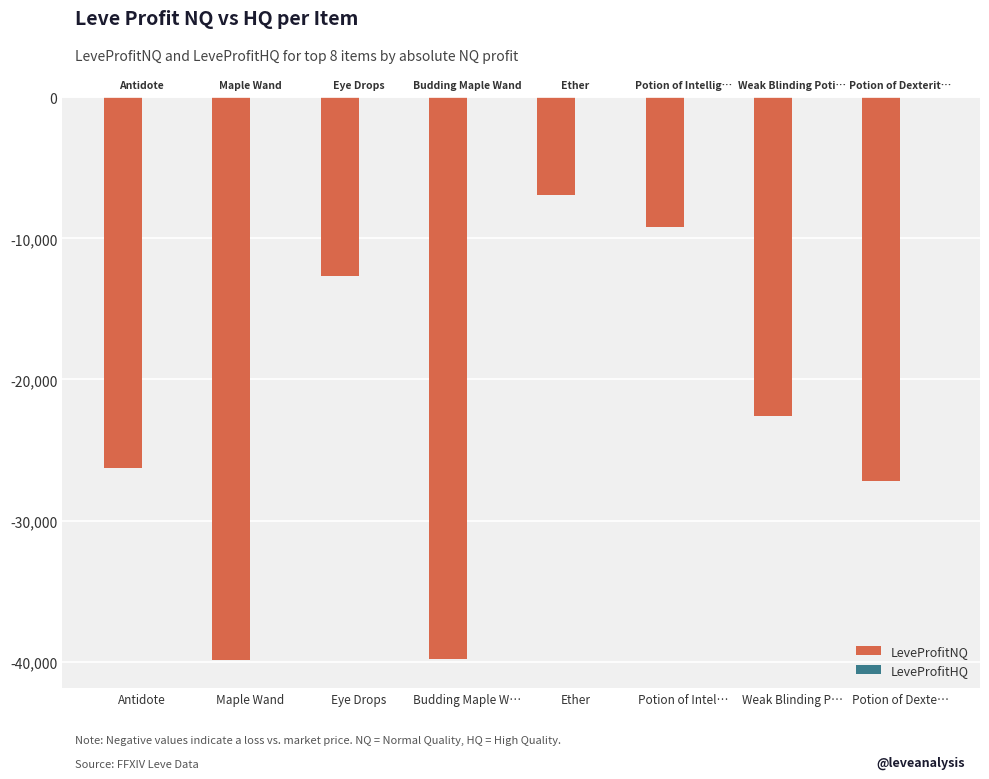

What is the sum of the values at Budding Maple W… and Antidote?

-66093.7